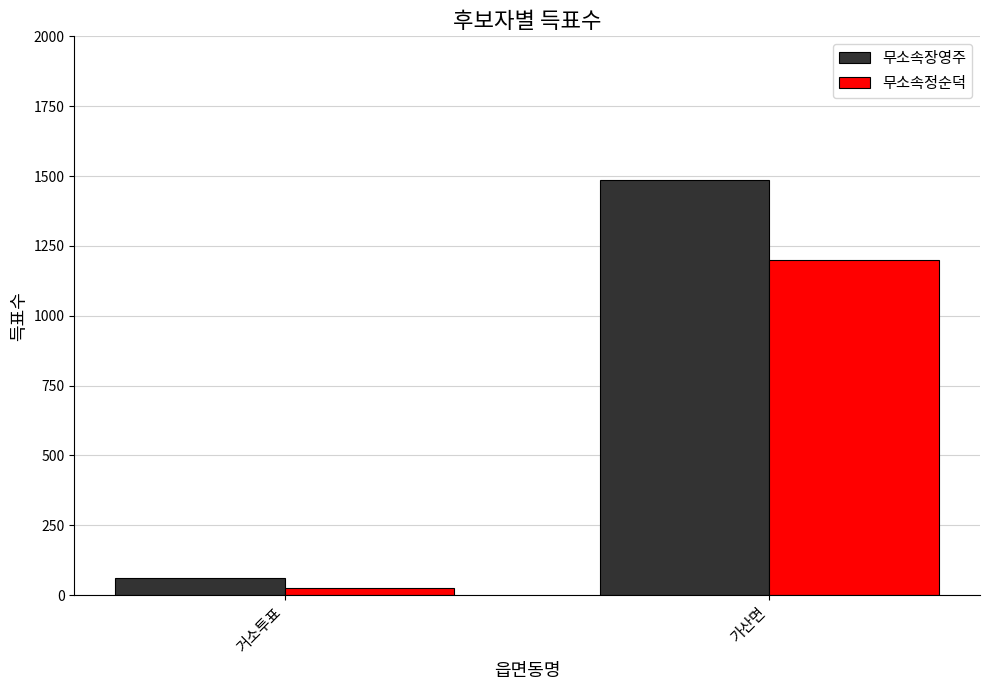

Which series has the widest spread of values?

무소속장영주